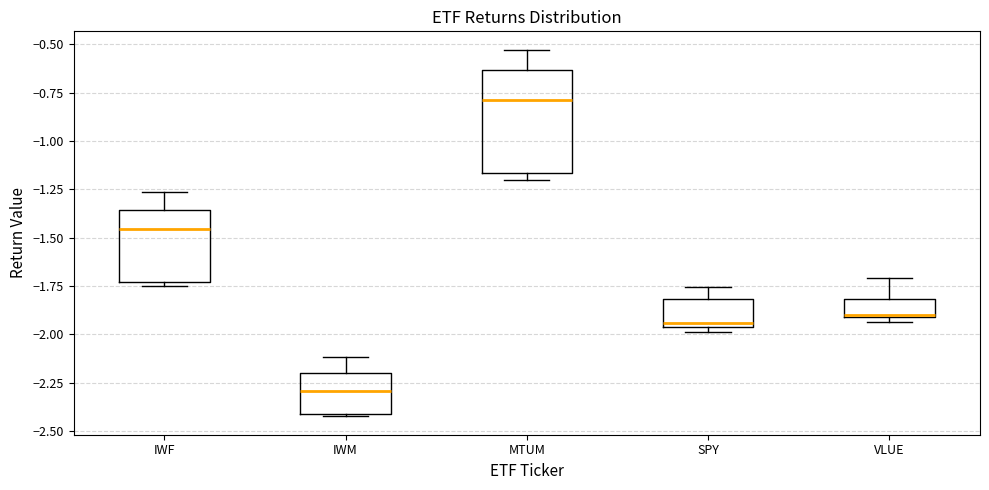

Which box's median line is the highest?

MTUM